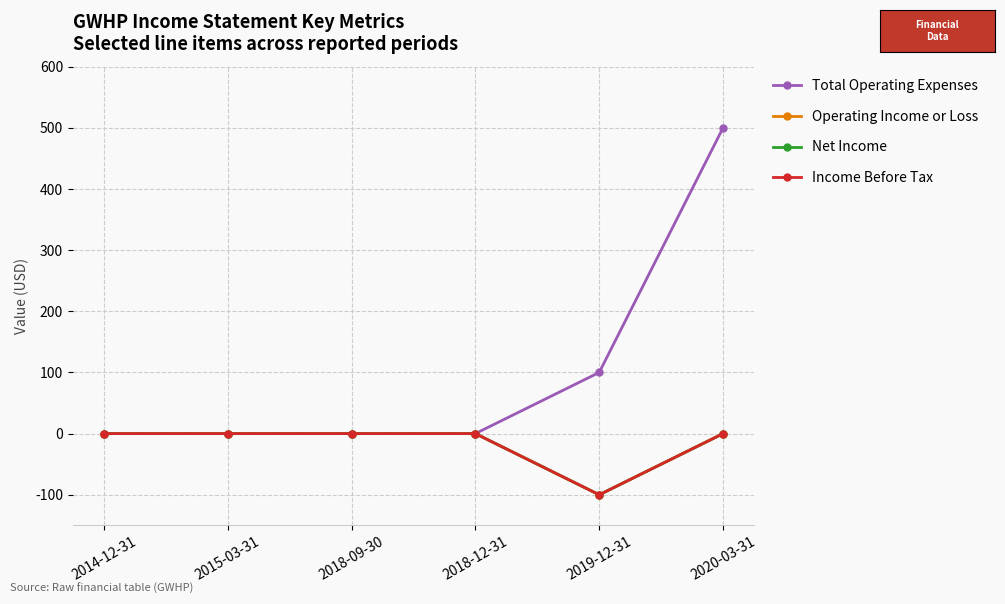

What is the lowest value of the Net Income series?

-100